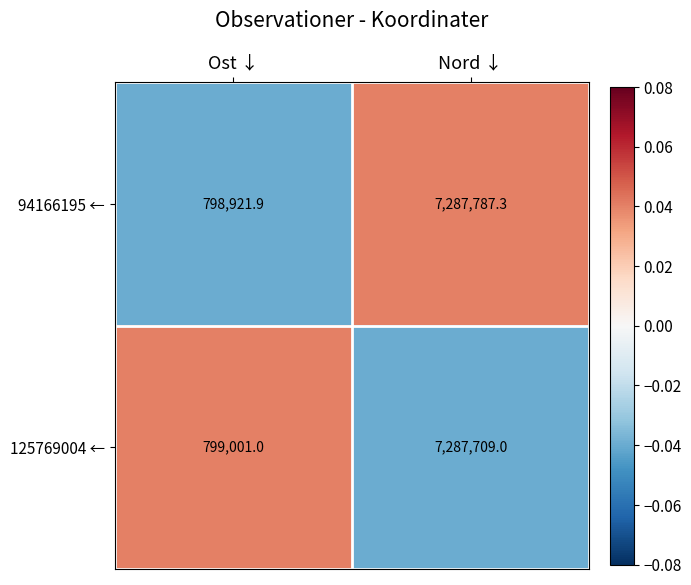

Reading left to right, what are all the values shown in this chart?

94166195 ←: 798921.9	7287787.3
125769004 ←: 799001.0	7287709.0